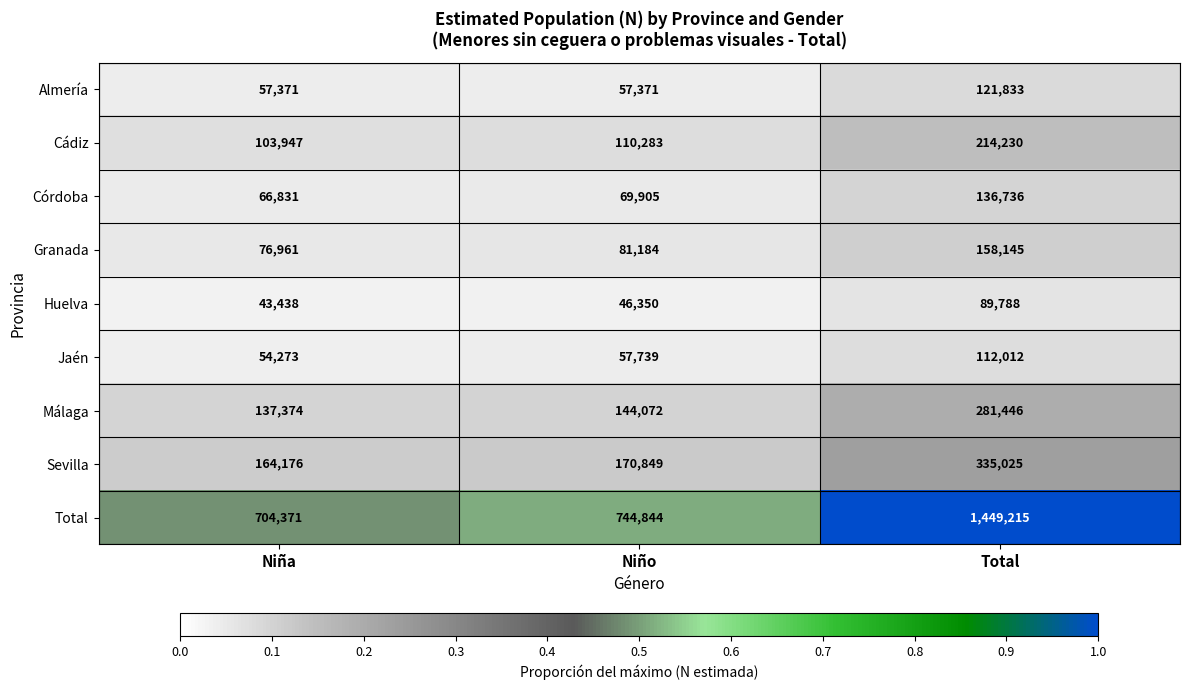

Between Niña and Niño, which series saw the biggest shift?

Total